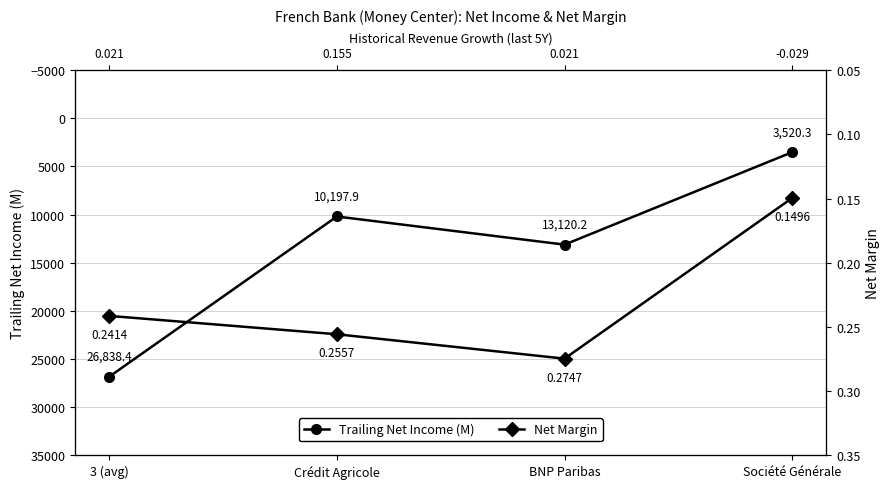

At which category is the sum across all series the highest?

3 (avg)